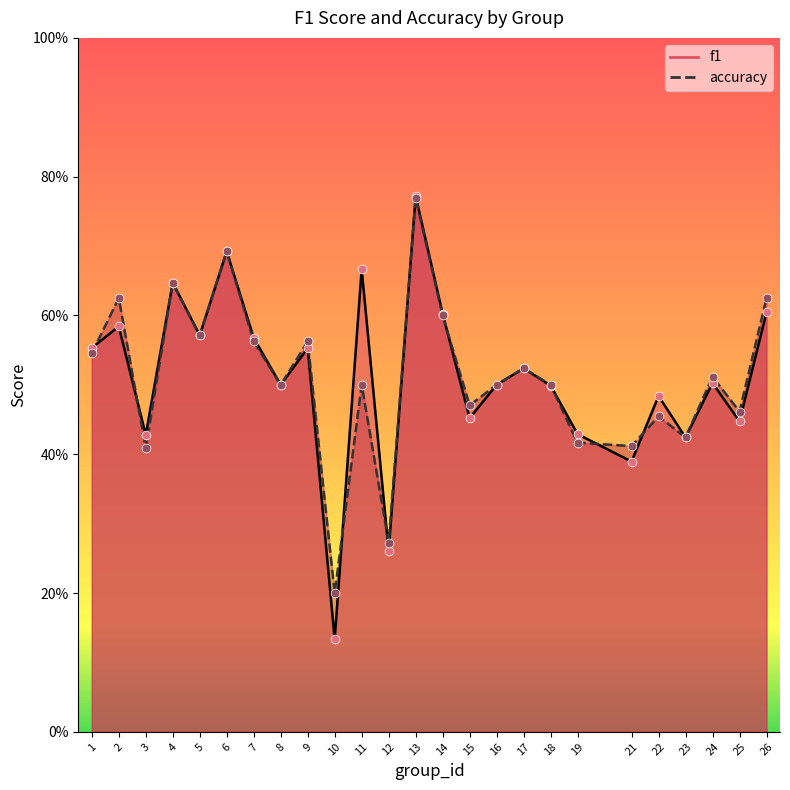

At which category is the sum across all series the highest?

13